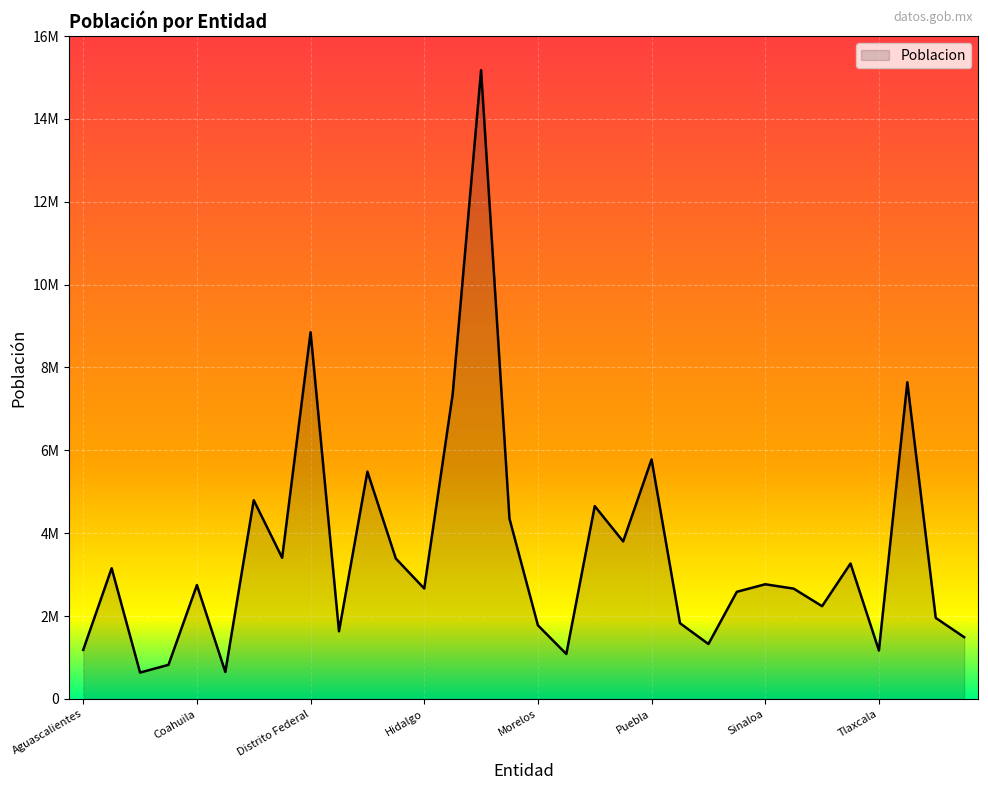

How many interior local peaks (higher than both neighbors) does the data have?

11